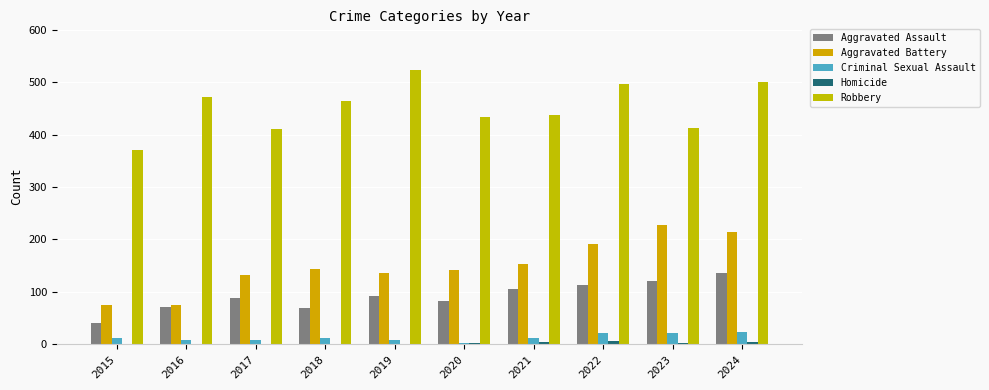

At which label does Aggravated Assault reach its minimum?

2015